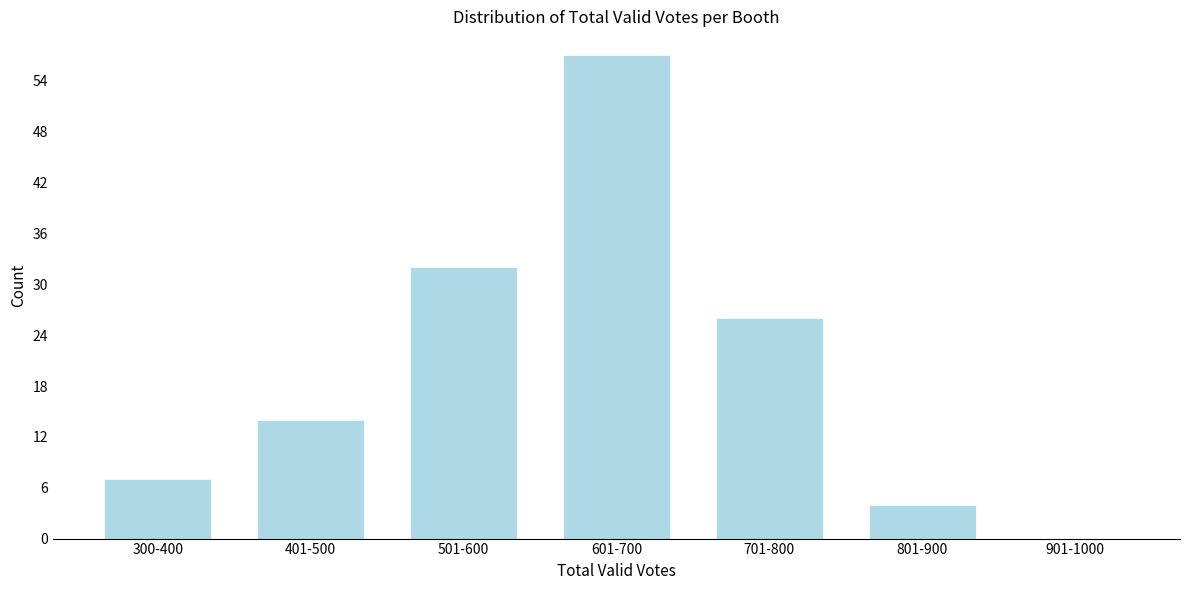

Reading right to left, extract all data points from this chart.

901-1000=0	801-900=4	701-800=26	601-700=57	501-600=32	401-500=14	300-400=7